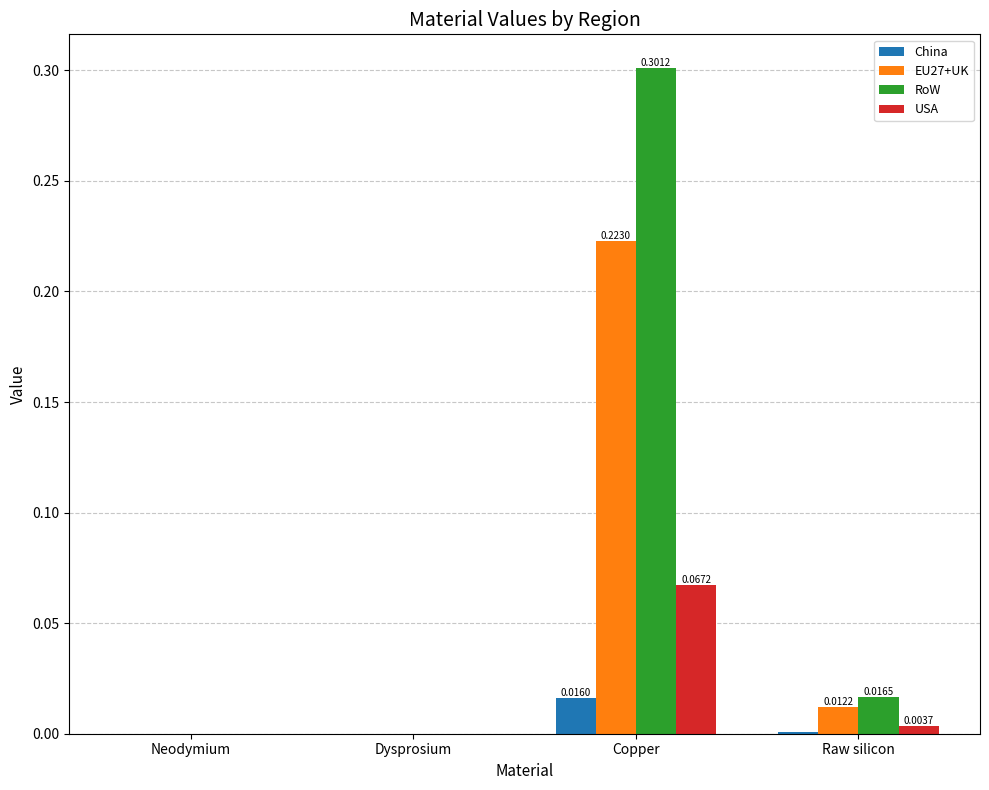

What is the total value across all series at Copper?

0.6